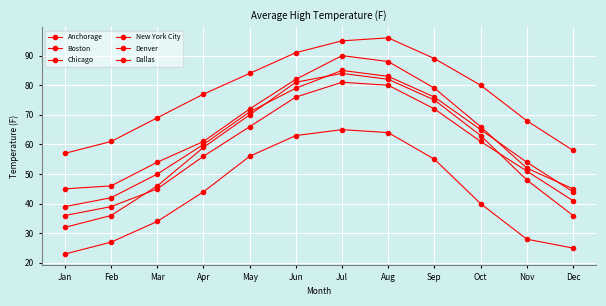

What is the sum of the Chicago values at Mar and Jun?

127